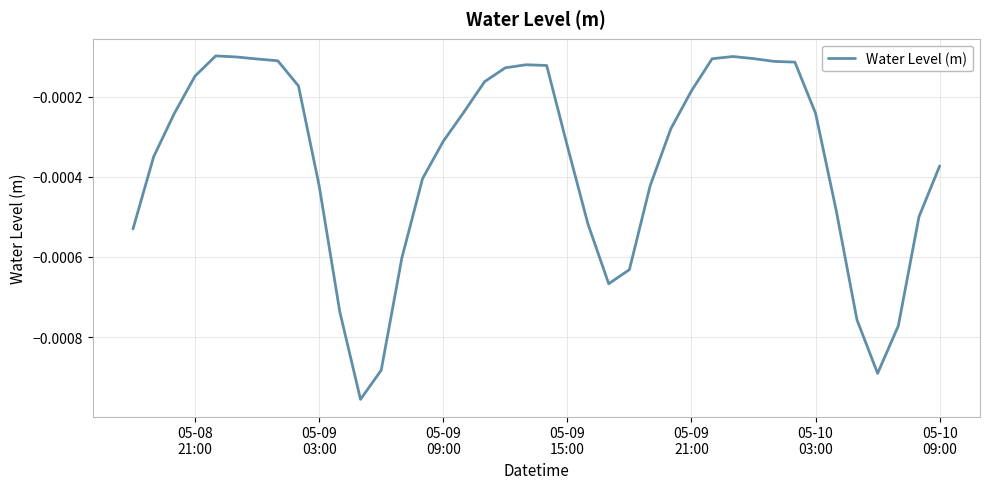

Does the chart display data point markers on the line(s)?

No